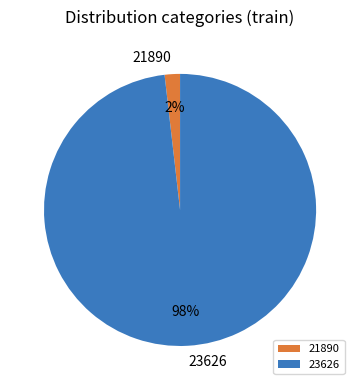

Is there a majority slice in this chart?

Yes